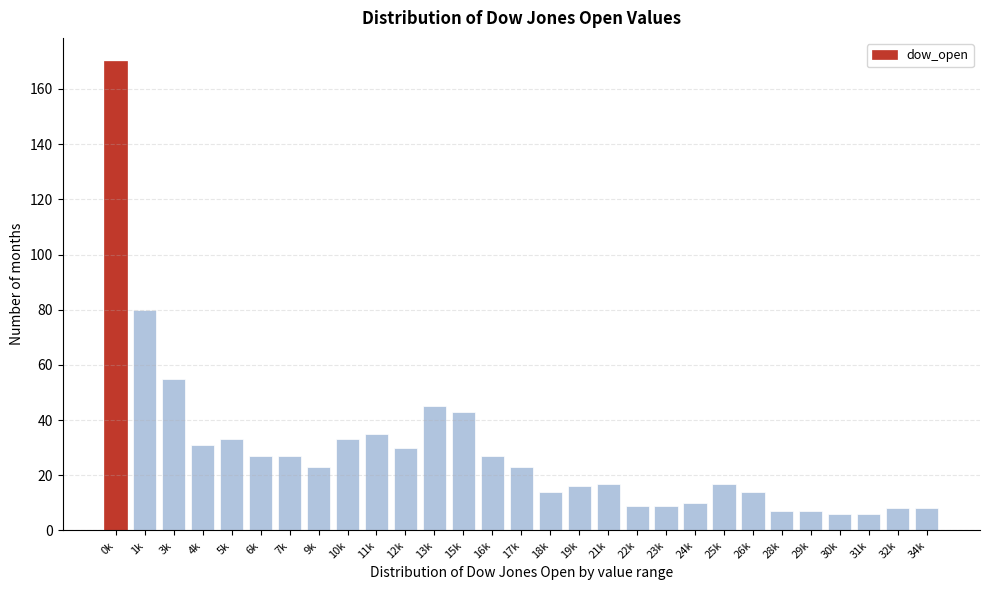

Reading left to right, list all the values displayed in this chart.

170	80	55	31	33	27	27	23	33	35	30	45	43	27	23	14	16	17	9	9	10	17	14	7	7	6	6	8	8